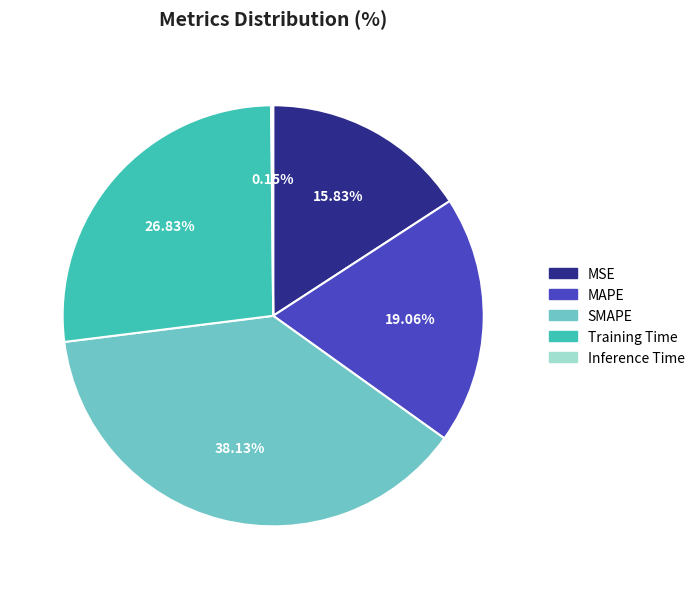

To the nearest percent, what percentage of the pie is Training Time?

27%